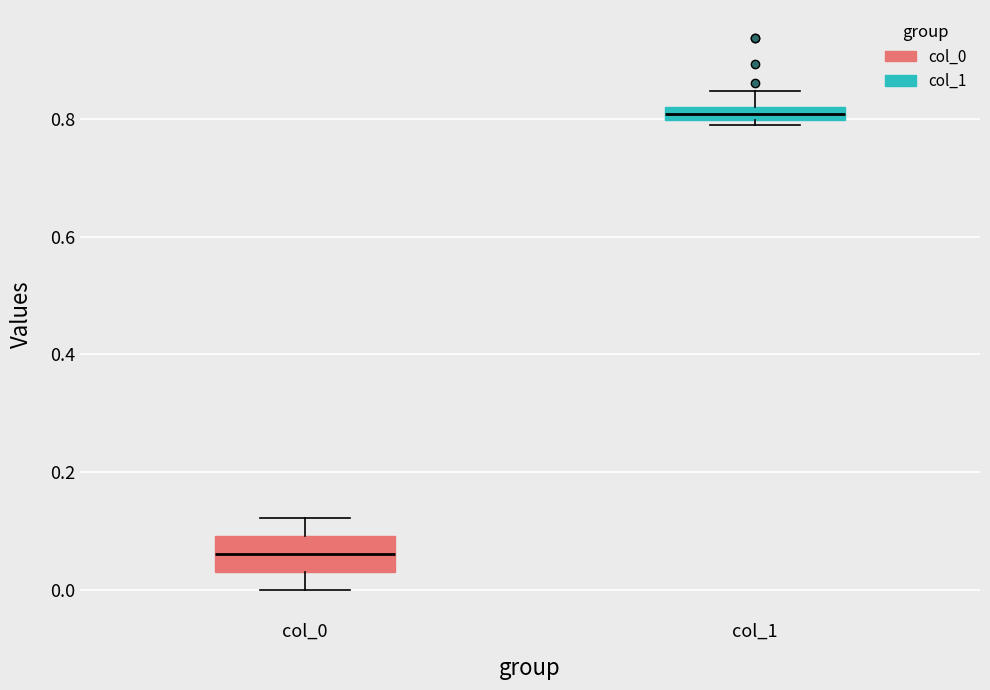

Where is the lower edge of the box for col_1 on the y-axis? The values are not printed on the chart, so give them approximately, as read against the axis.

0.80